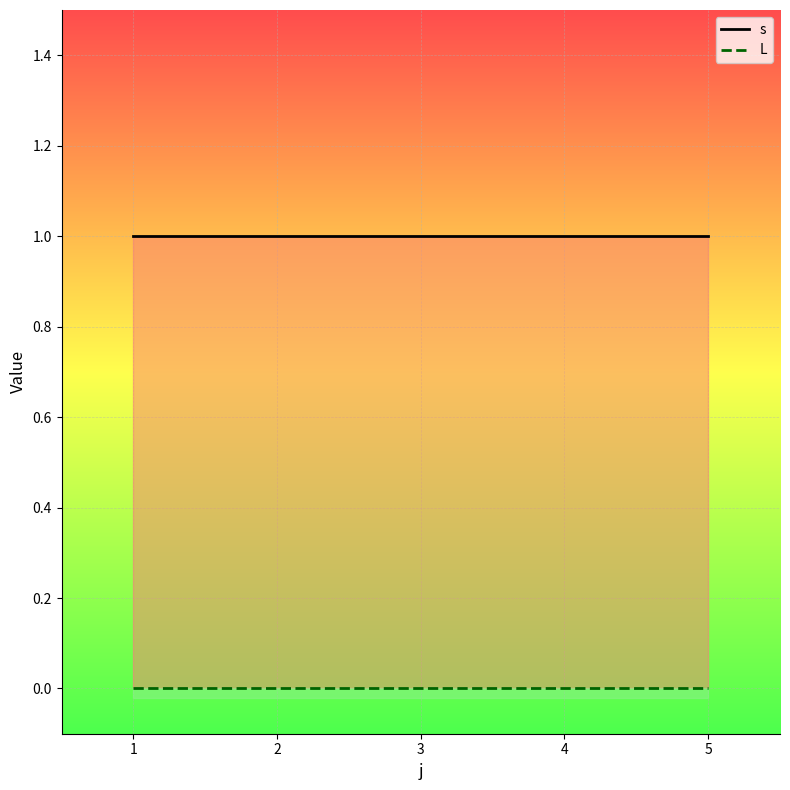

How many lines are shown in the chart?

2